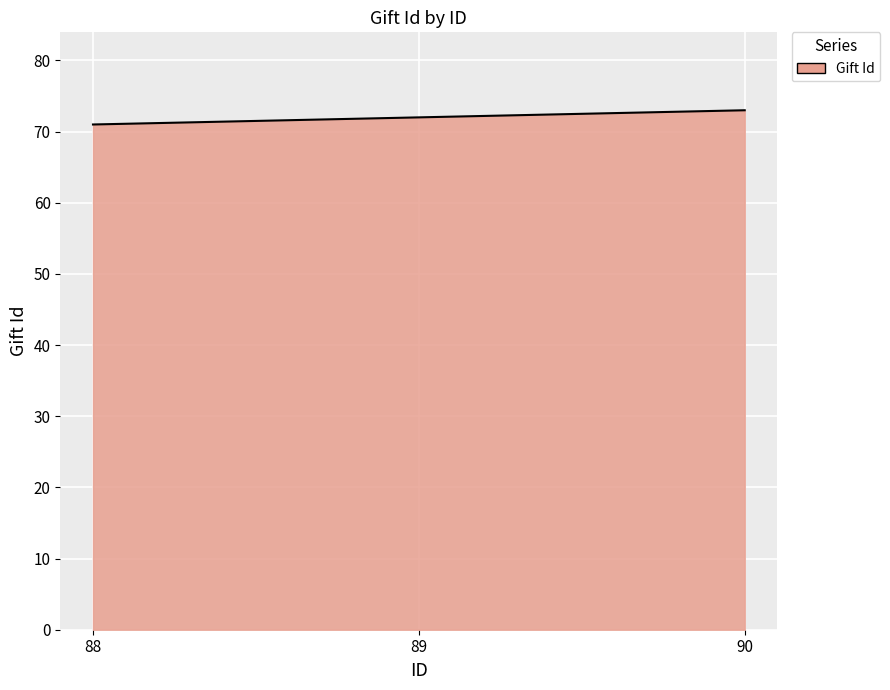

Rank the categories by value from highest to lowest.

90, 89, 88